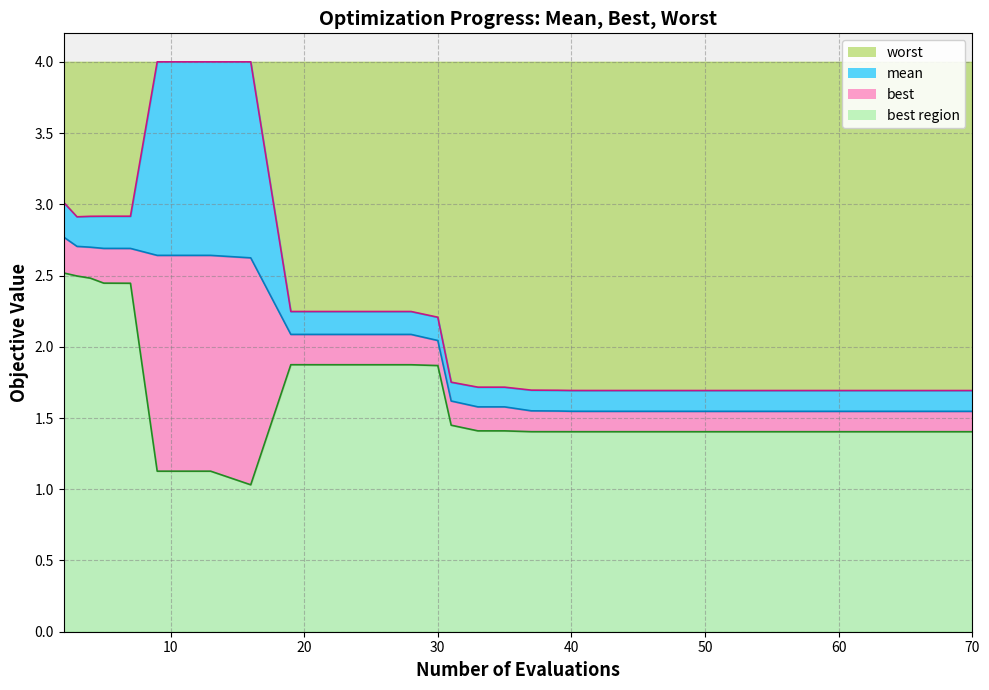

At 57, list the series in order from smallest to largest.

best, mean, worst